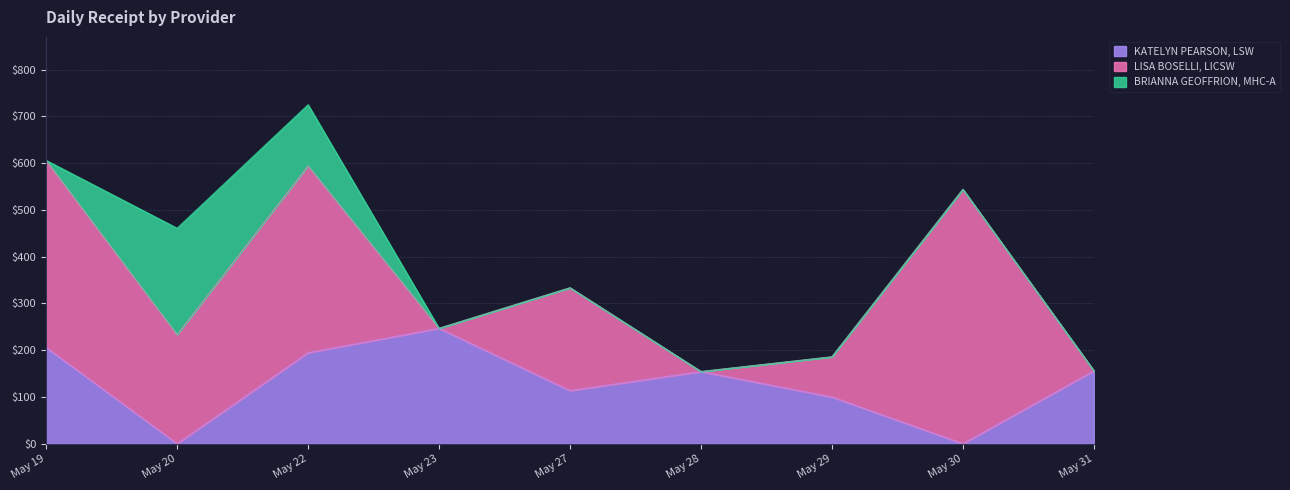

After their last crossing, which series has the higher values: LISA BOSELLI, LICSW or KATELYN PEARSON, LSW?

KATELYN PEARSON, LSW